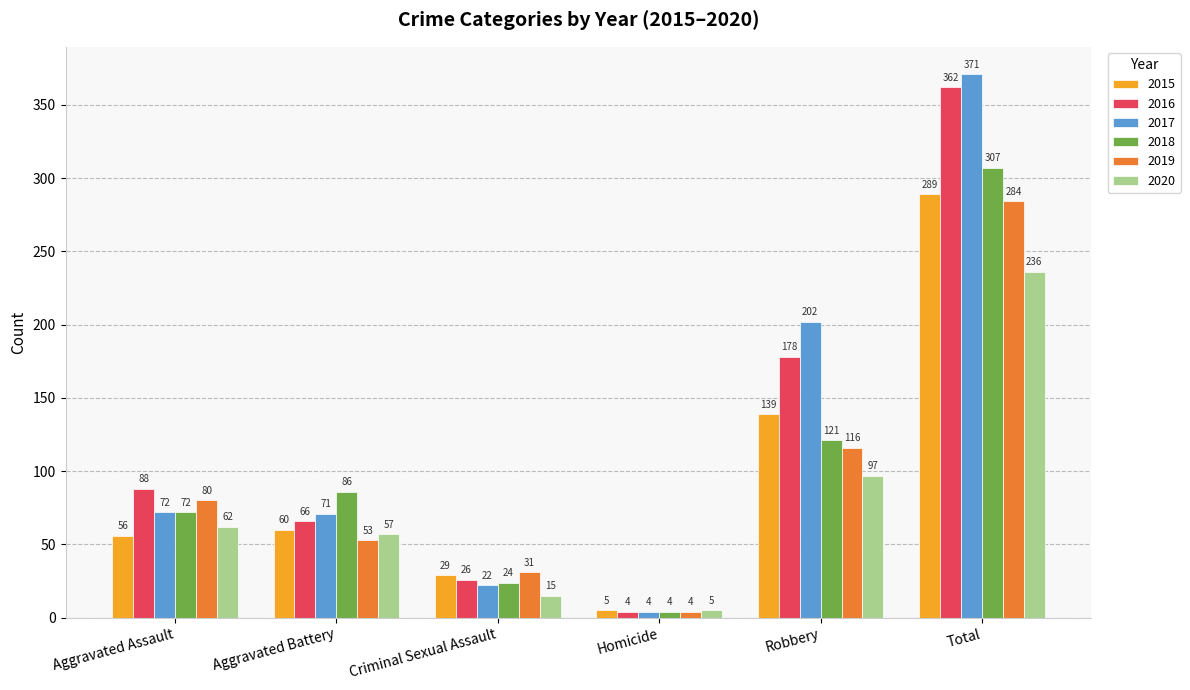

Reading right to left, transcribe all the data shown in this chart.

2015: 289	139	5	29	60	56
2016: 362	178	4	26	66	88
2017: 371	202	4	22	71	72
2018: 307	121	4	24	86	72
2019: 284	116	4	31	53	80
2020: 236	97	5	15	57	62